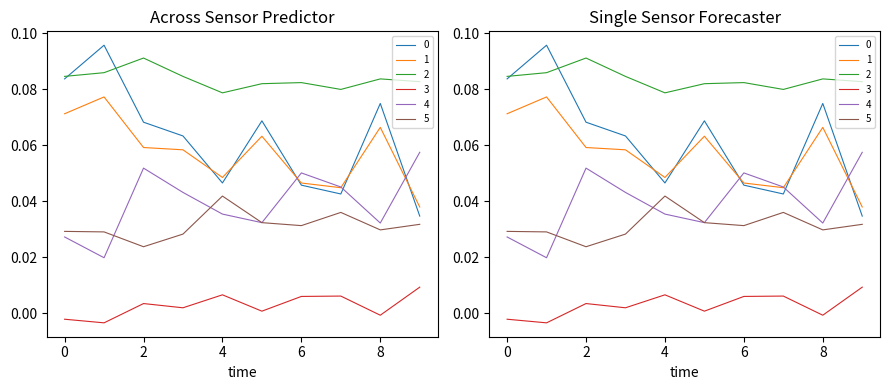

Which category has the highest value in the 0 series?

1